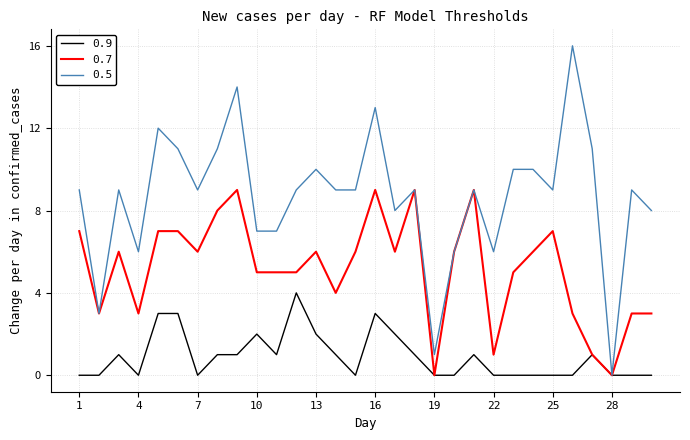

What is the difference between the maximum and minimum values in the 0.7 series?

9